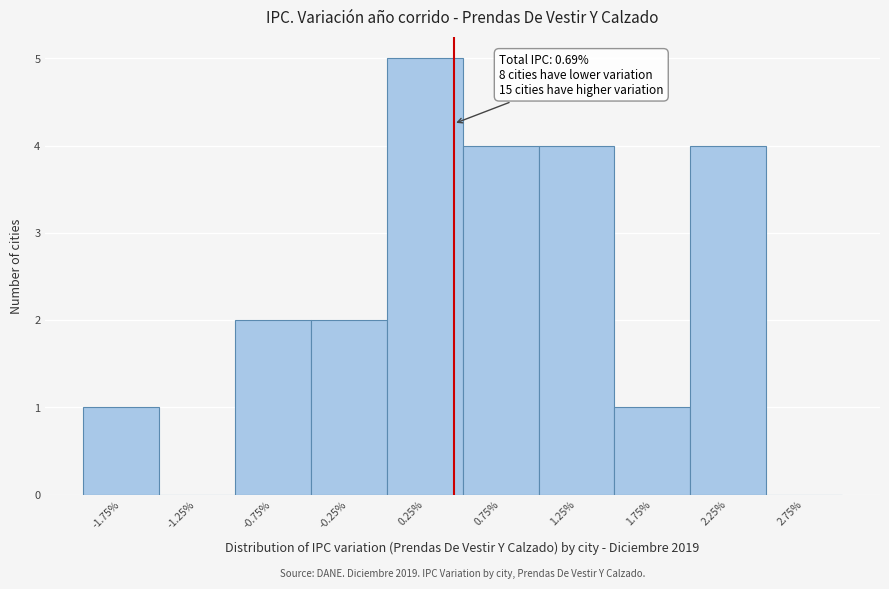

Reading left to right, list all the values displayed in this chart.

-1.75%=1	-1.25%=0	-0.75%=2	-0.25%=2	0.25%=5	0.75%=4	1.25%=4	1.75%=1	2.25%=4	2.75%=0